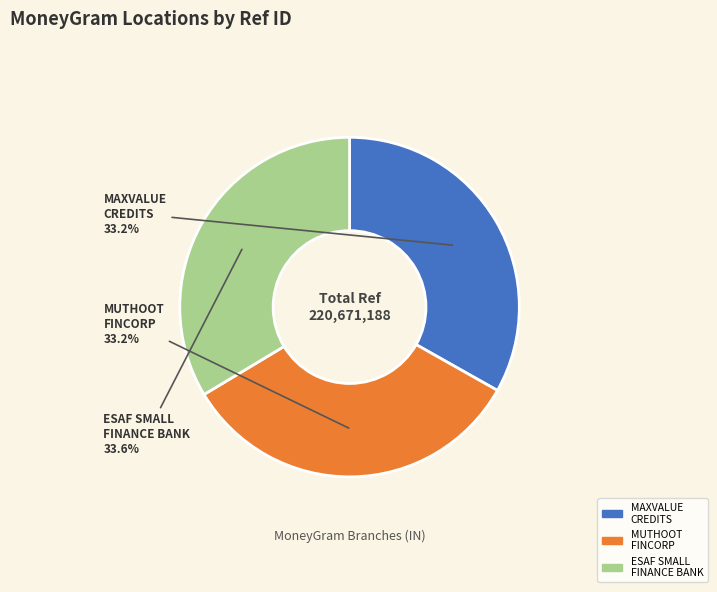

What is the ratio of the value at ESAF SMALL FINANCE BANK to the value at MAXVALUE CREDITS?

1.0